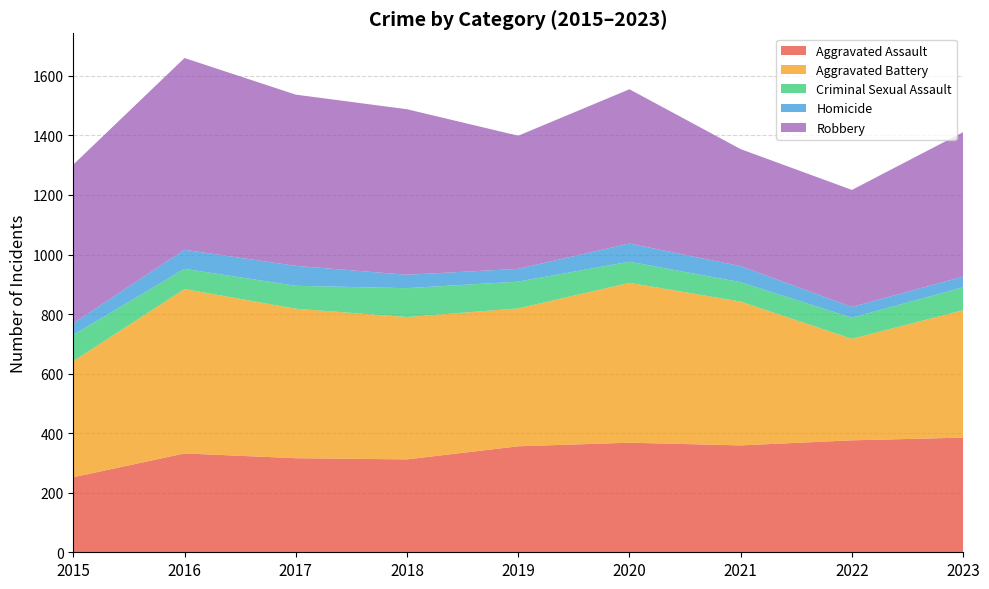

Reading left to right, extract all data points from this chart.

Aggravated Assault: 252	332	316	312	356	368	359	376	385
Aggravated Battery: 390	552	502	478	463	537	483	341	428
Criminal Sexual Assault: 88	68	77	97	90	71	65	71	77
Homicide: 39	64	67	45	43	61	54	36	36
Robbery: 533	644	575	556	447	518	393	393	485